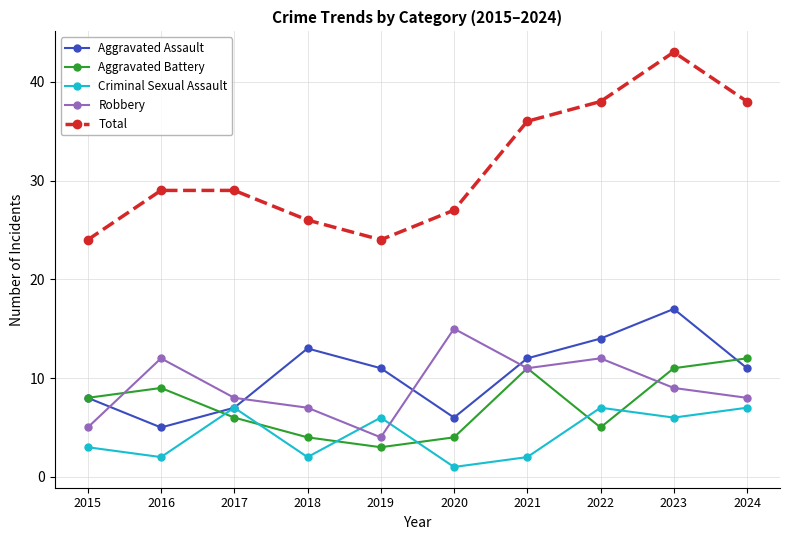

How many interior local valleys does the Criminal Sexual Assault series have?

4